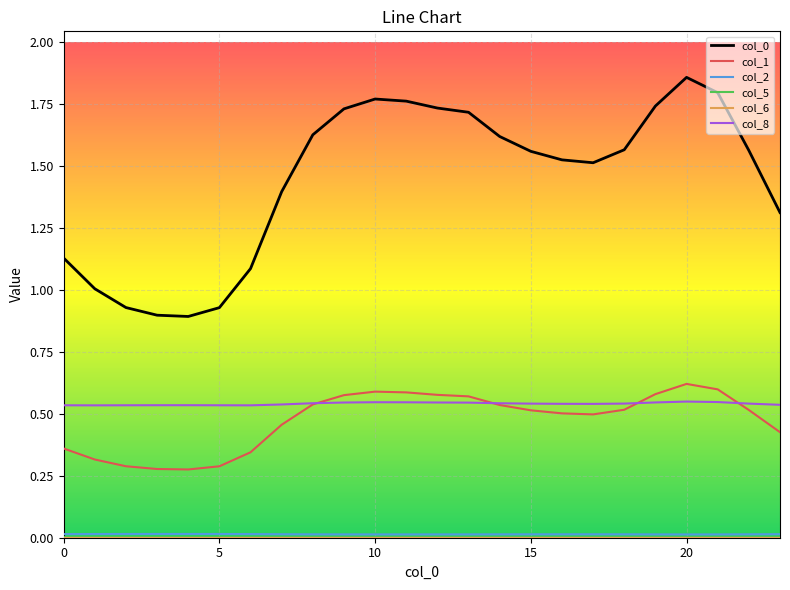

True or false: col_8 and col_0 intersect in this chart.

False